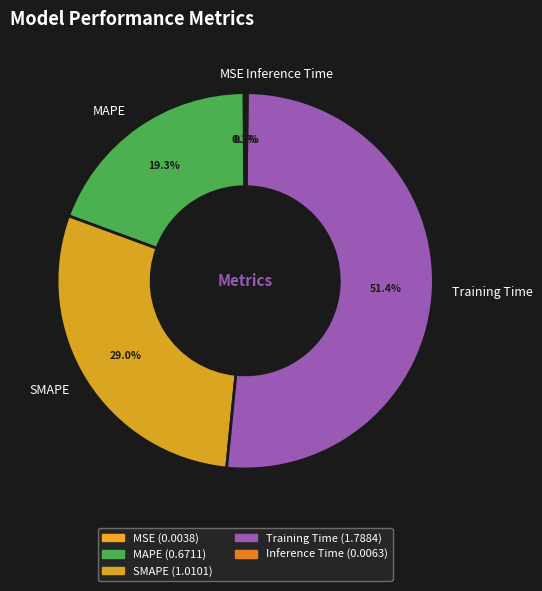

What portion of the pie excludes Training Time?

48.6%